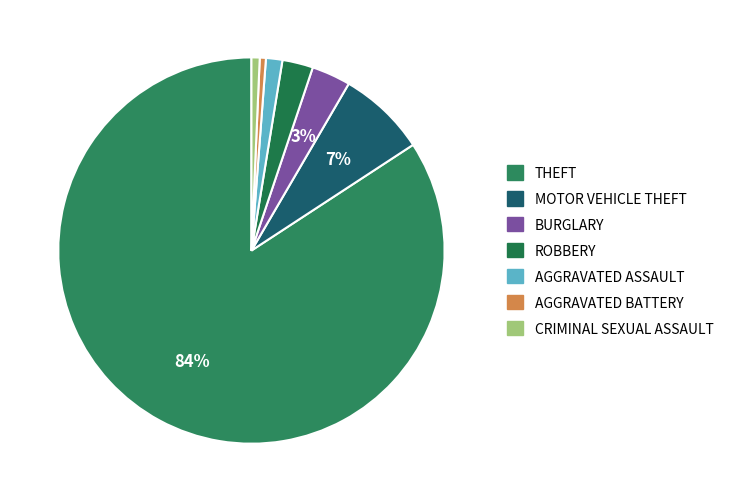

How many slices are in this pie chart?

7